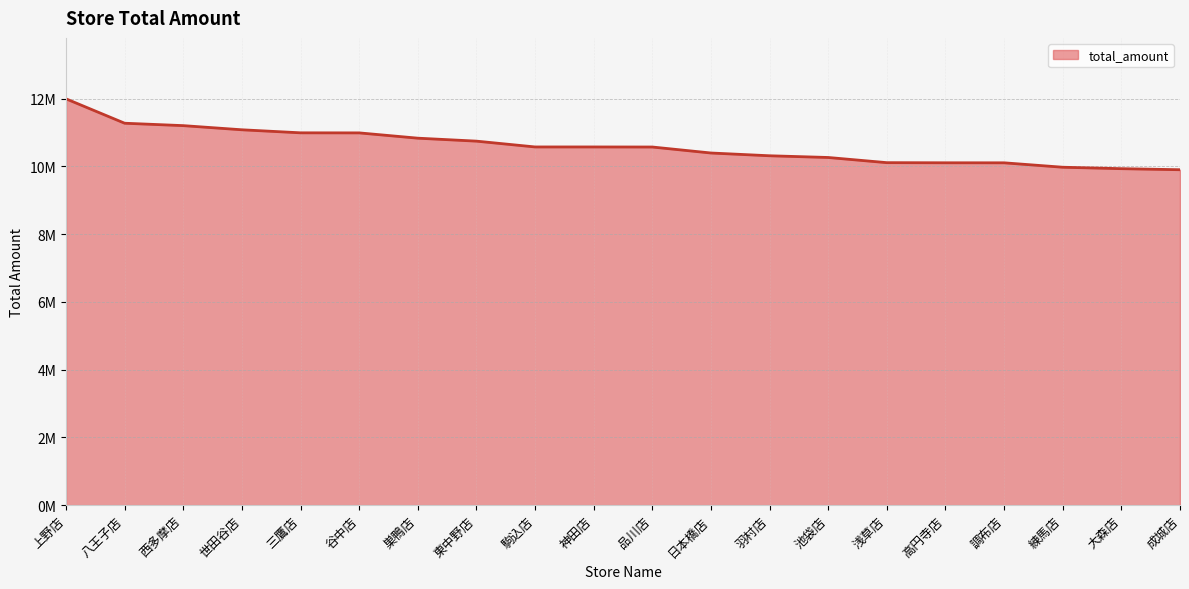

At which label is the value closest to 10946402?

谷中店